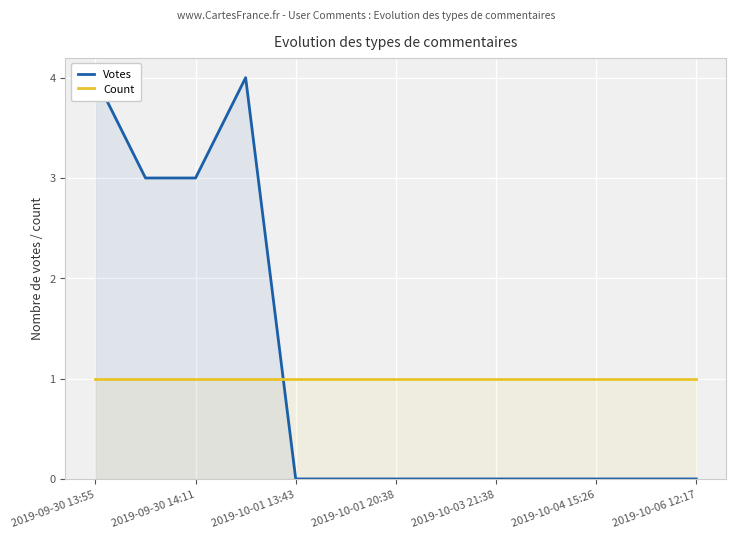

What is the value of the Count point at the 3rd from the left?

1